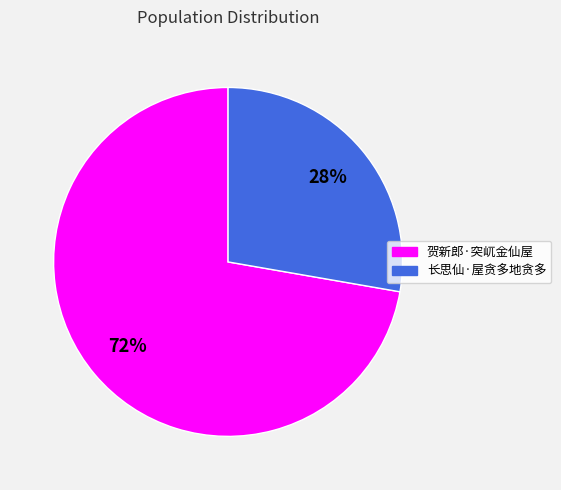

To the nearest percent, what percentage of the pie is 贺新郎·突屼金仙屋?

72%